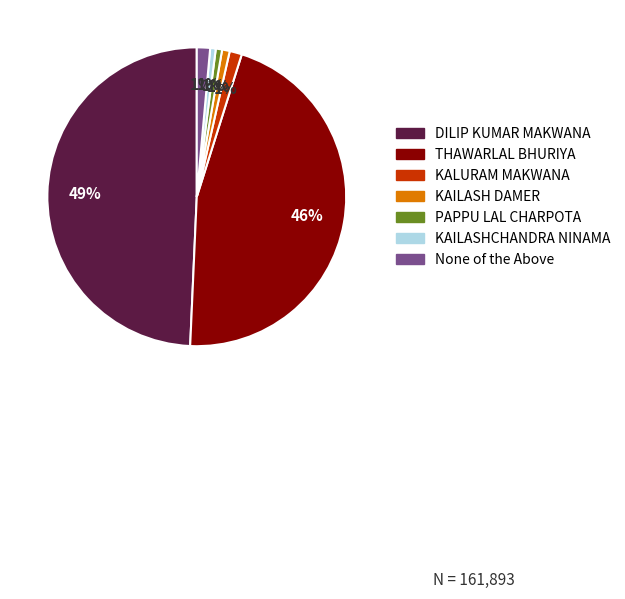

Does KAILASH DAMER represent more than half of the total?

No